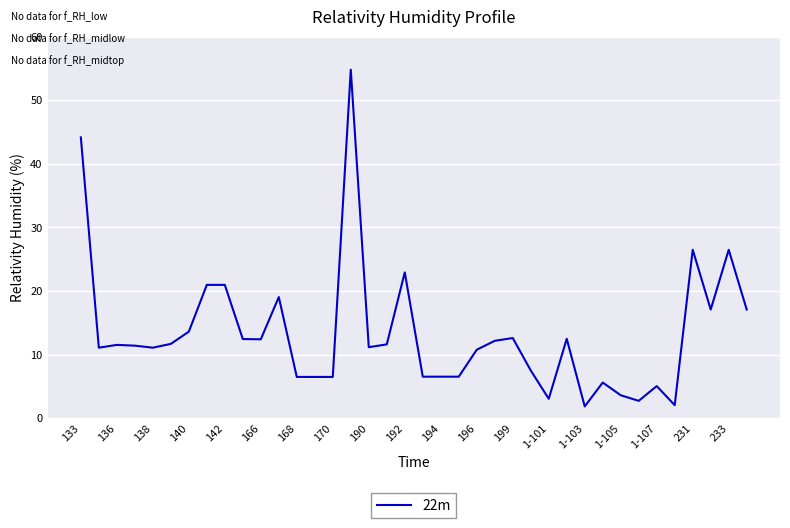

What is the difference between the maximum and minimum values?

53.0